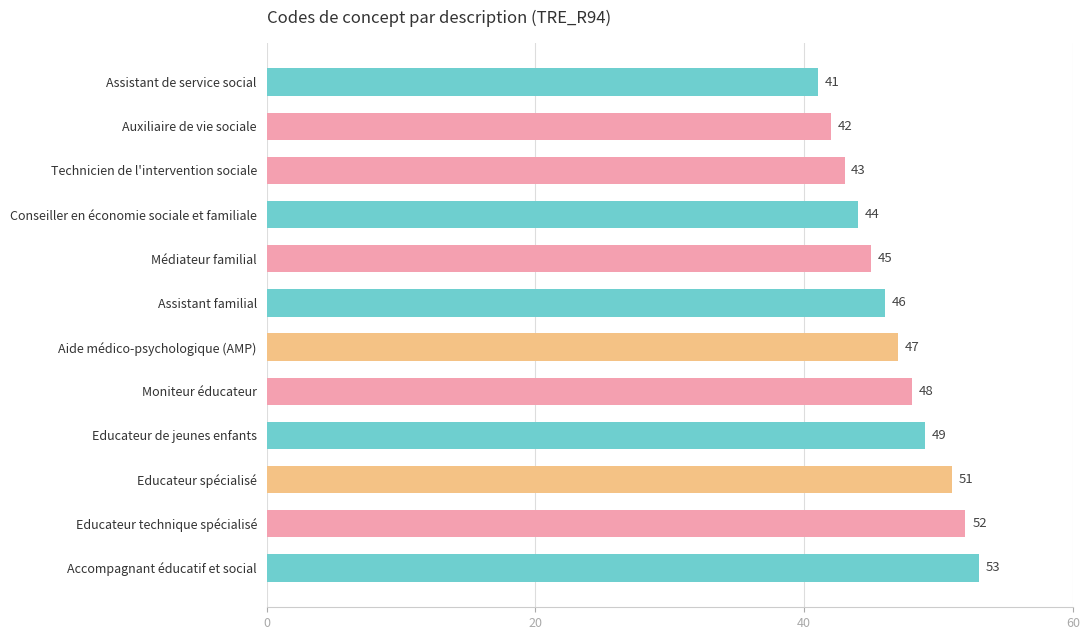

What is the sum of the values at Auxiliaire de vie sociale and Accompagnant éducatif et social?

95